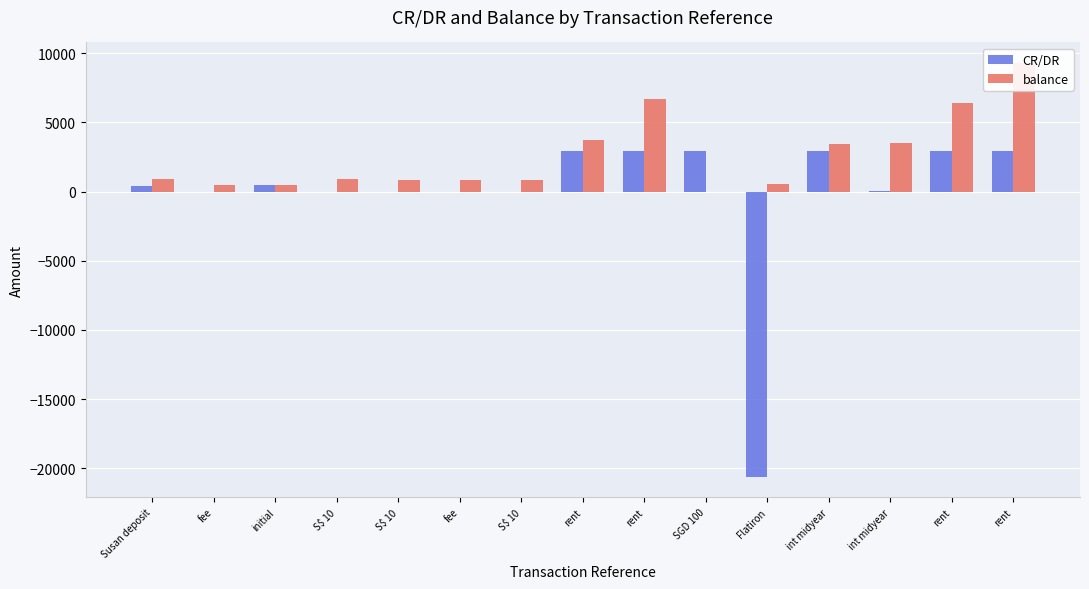

Rank the series at fee from highest to lowest value.

balance, CR/DR